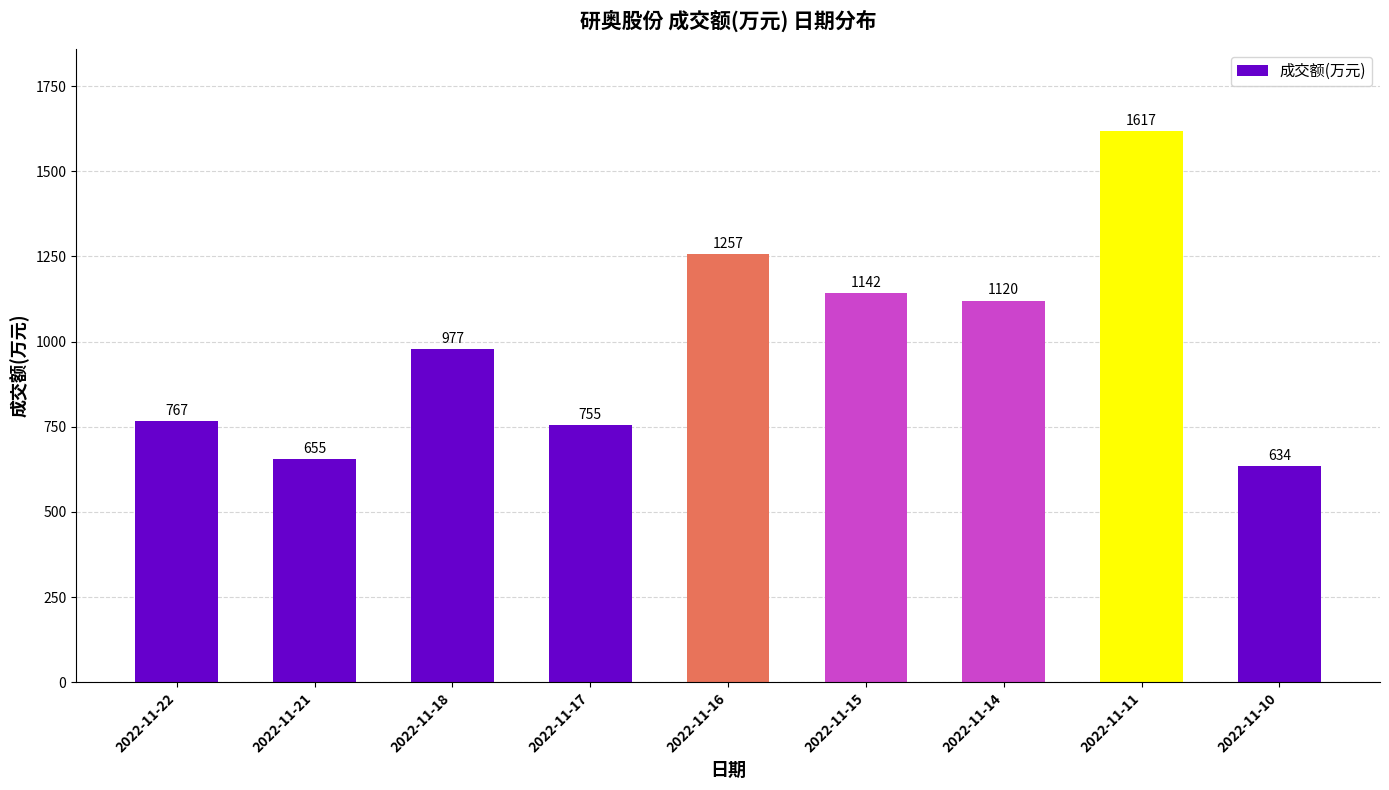

Are the bars horizontal?

No